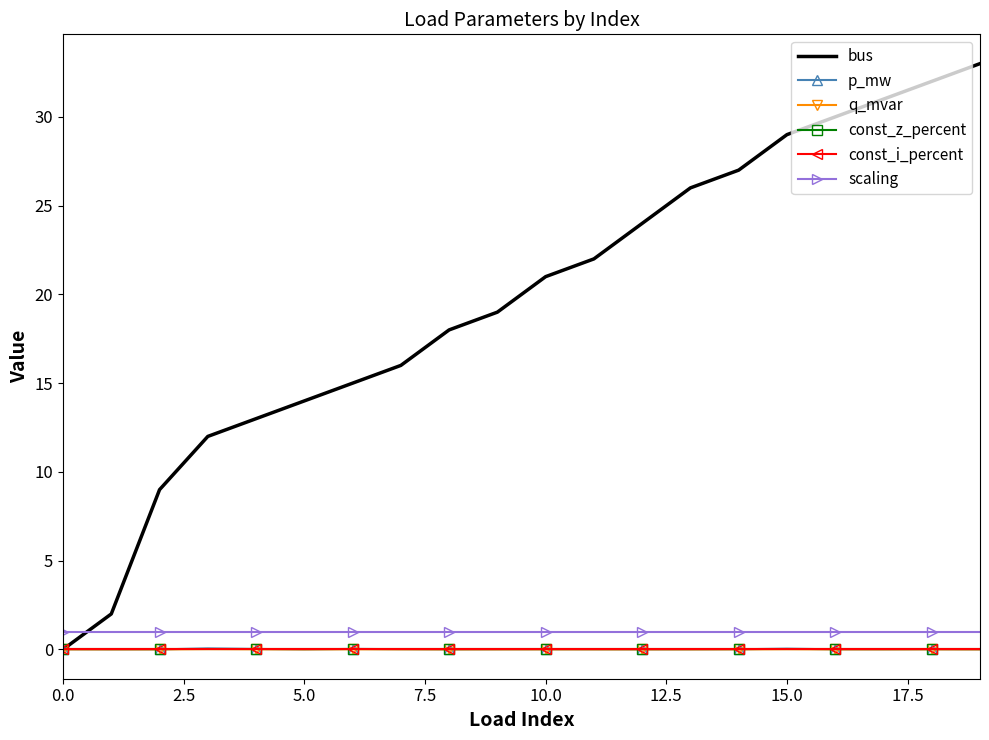

List the series in order of their peak value, highest first.

bus, scaling, p_mw, q_mvar, const_z_percent, const_i_percent